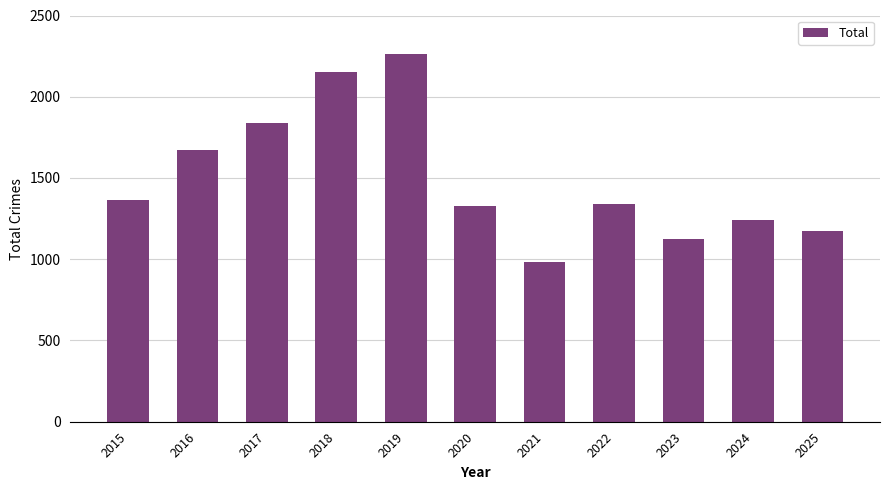

Is it true that the value at 2025 is 275?

False